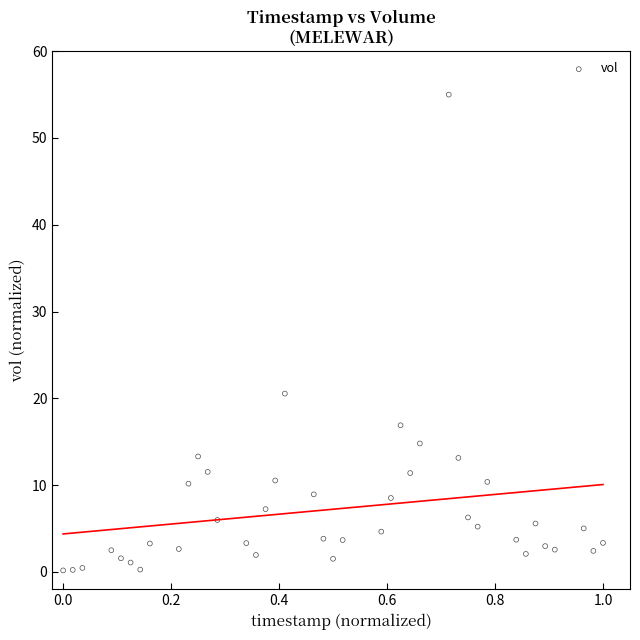

What Y value in the scatter plot is closest to 27?

20.5